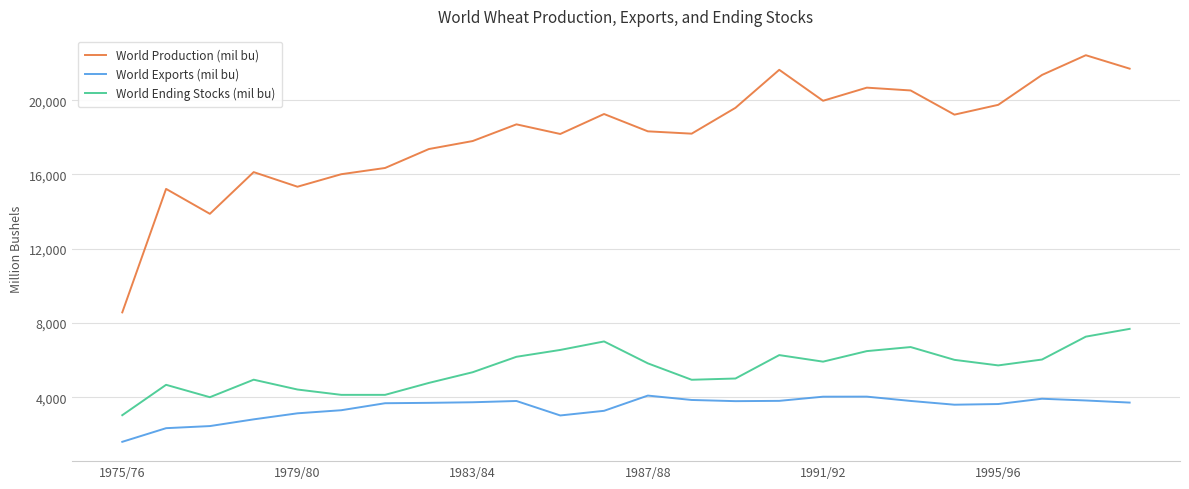

True or false: World Exports (mil bu) has more than 2 points higher than both neighbors.

True